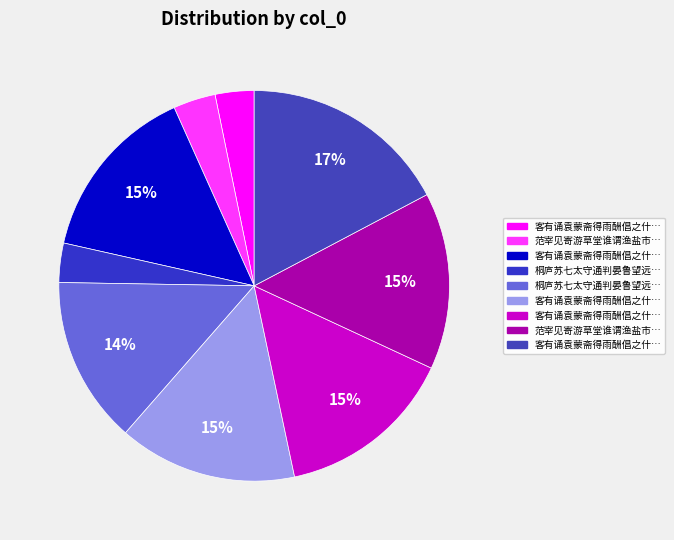

Rank the categories by value from highest to lowest.

客有诵袁蒙斋得雨酬倡之什辄赓元韵志喜也呈虚斋使君, 客有诵袁蒙斋得雨酬倡之什辄赓元韵志喜也呈虚斋使君 其二, 客有诵袁蒙斋得雨酬倡之什辄赓元韵志喜也呈虚斋使君 其一, 客有诵袁蒙斋得雨酬倡之什辄赓元韵志喜也呈虚斋使君 其三, 范宰见寄游草堂谁谓渔盐市之什辄同赋一篇不用元白唱酬之法, 桐庐苏七太守通判晏鲁望远寄倡和之什辄伸记美, 范宰见寄游草堂谁谓渔盐市之什辄同赋一篇, 桐庐苏七太守通判晏鲁望远寄倡和之什辄伸记, 客有诵袁蒙斋得雨酬倡之什辄赓元韵志喜也呈